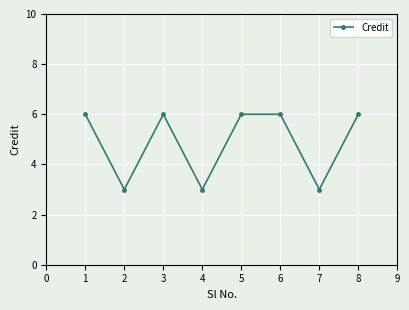

The chart shows a value of 6 at 5. True or false?

True